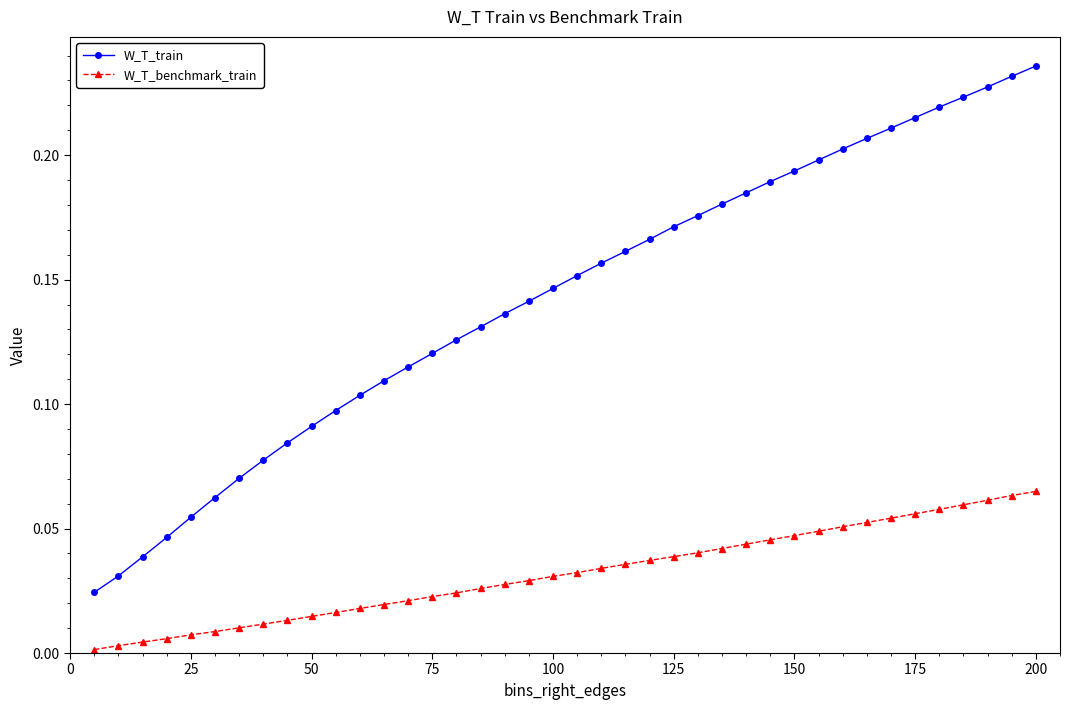

Which series has the largest total across all categories?

W_T_train